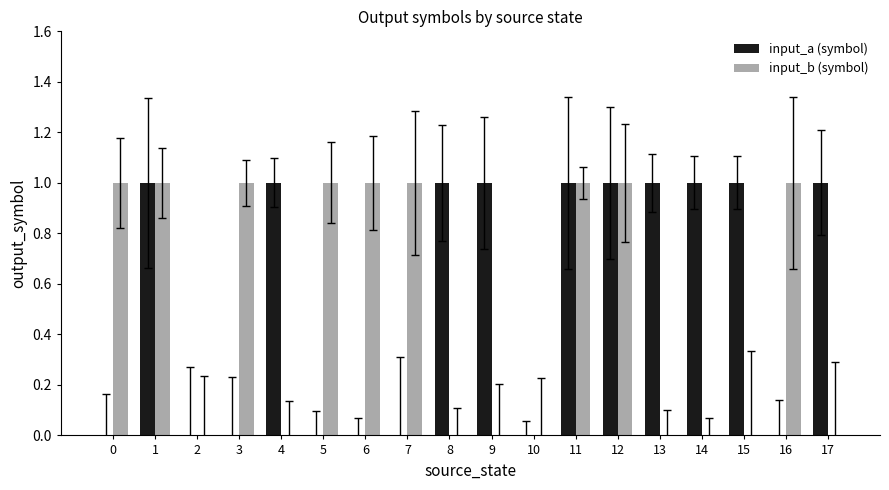

Is it true that input_b equals 0 at 16?

False